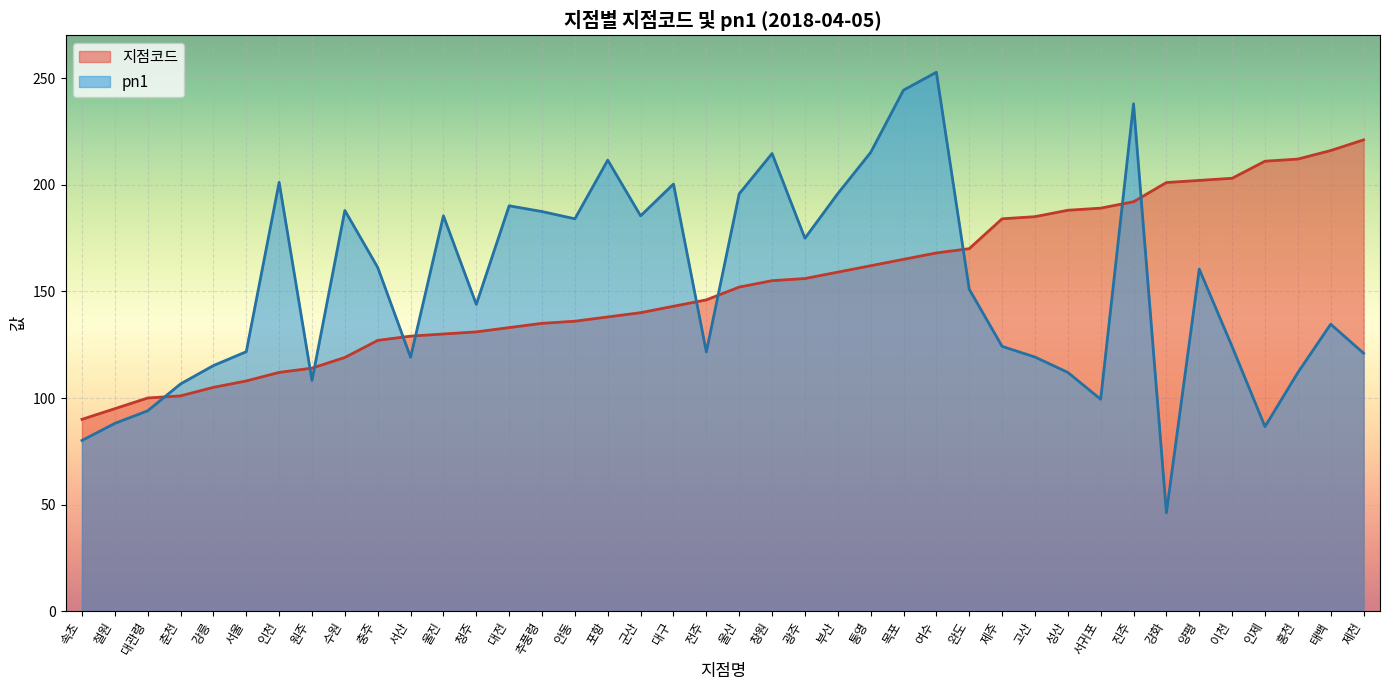

How many data points in pn1 are less than 151?

20